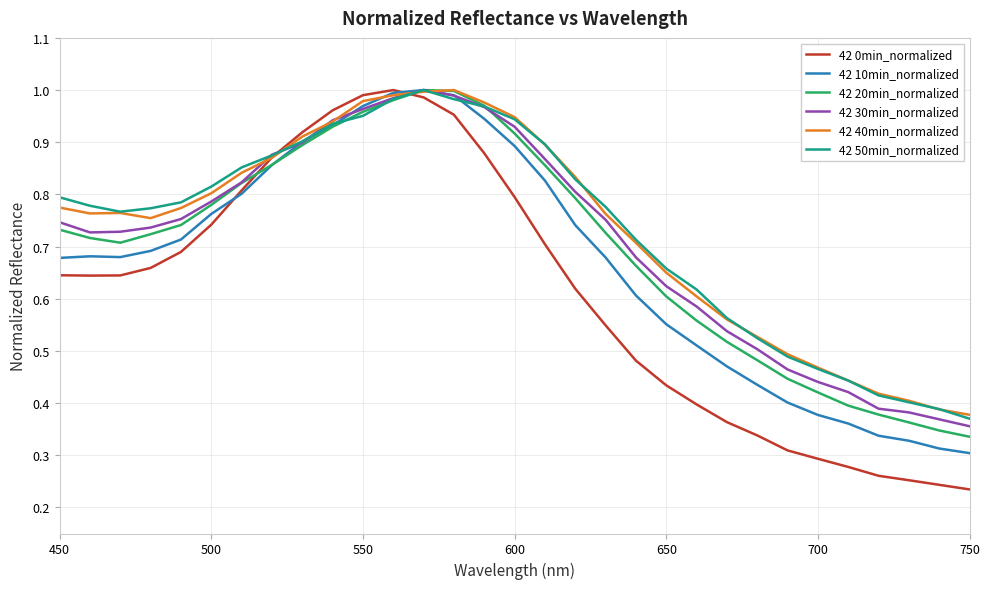

Does the chart have visible grid lines?

Yes